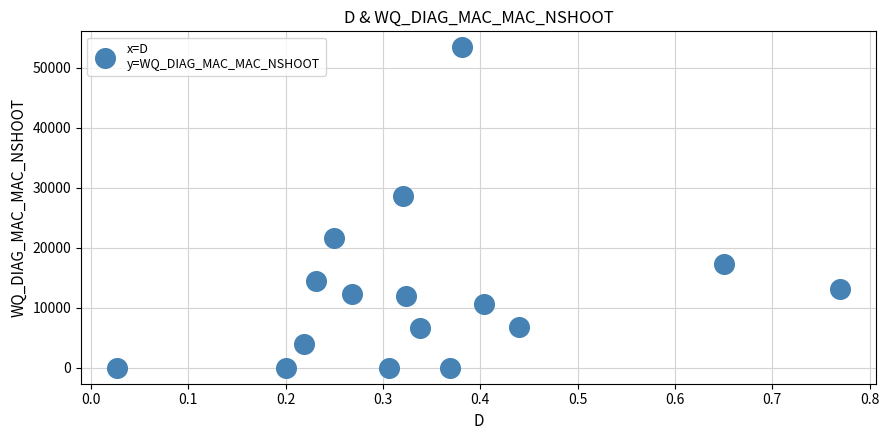

What is the range of X values (max minus min)?

0.7